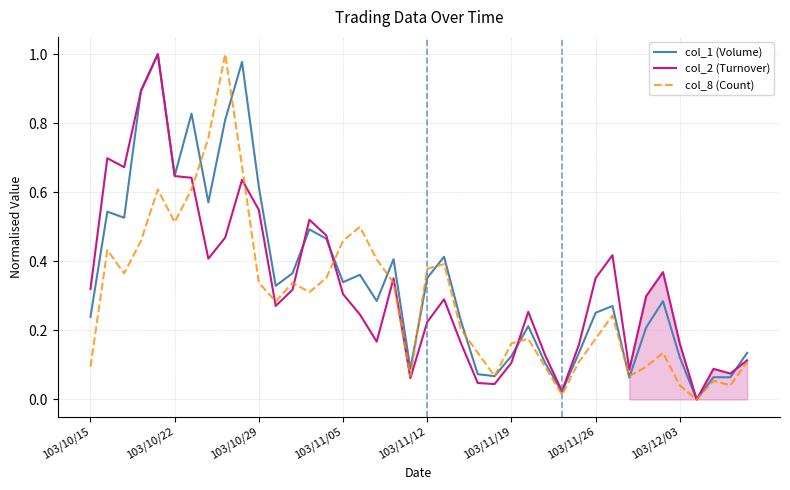

How many times do col_8 (Count) and col_1 (Volume) cross each other?

10